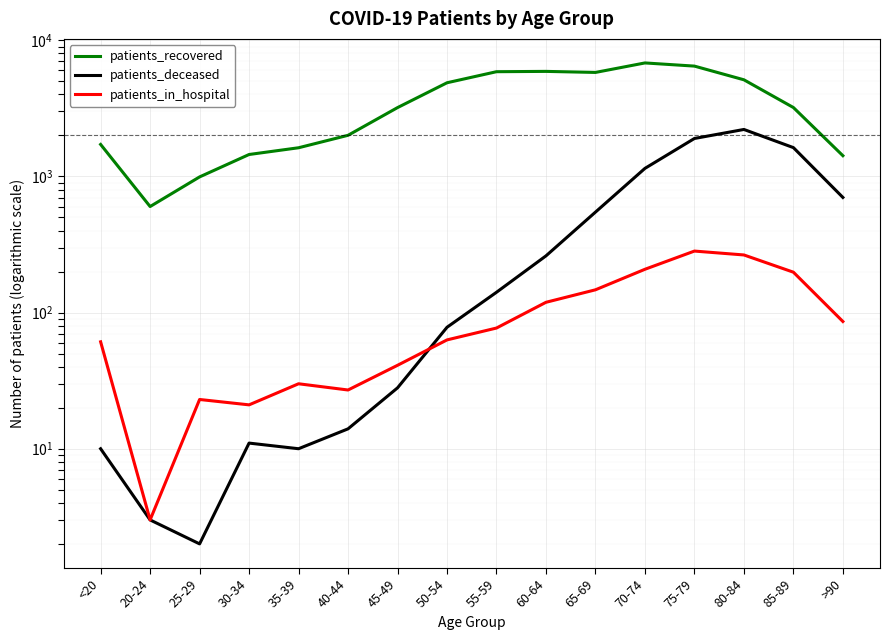

Reading left to right, extract all data points from this chart.

patients_recovered: <20=1718	20-24=601	25-29=992	30-34=1449	35-39=1624	40-44=2005	45-49=3203	50-54=4875	55-59=5878	60-64=5909	65-69=5806	70-74=6817	75-79=6461	80-84=5126	85-89=3207	>90=1420
patients_deceased: <20=10	20-24=3	25-29=2	30-34=11	35-39=10	40-44=14	45-49=28	50-54=78	55-59=141	60-64=261	65-69=547	70-74=1146	75-79=1900	80-84=2213	85-89=1628	>90=701
patients_in_hospital: <20=61	20-24=3	25-29=23	30-34=21	35-39=30	40-44=27	45-49=41	50-54=63	55-59=77	60-64=119	65-69=147	70-74=208	75-79=283	80-84=265	85-89=198	>90=86